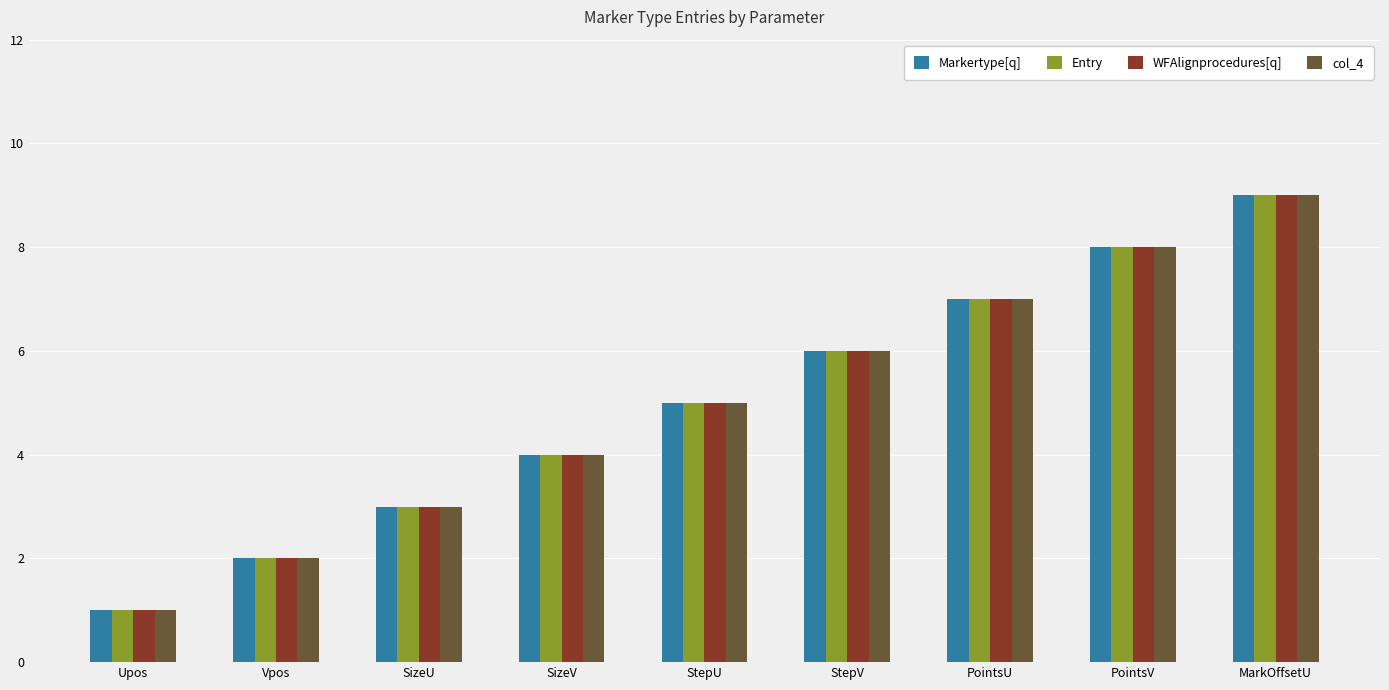

At which category is the sum across all series the highest?

MarkOffsetU